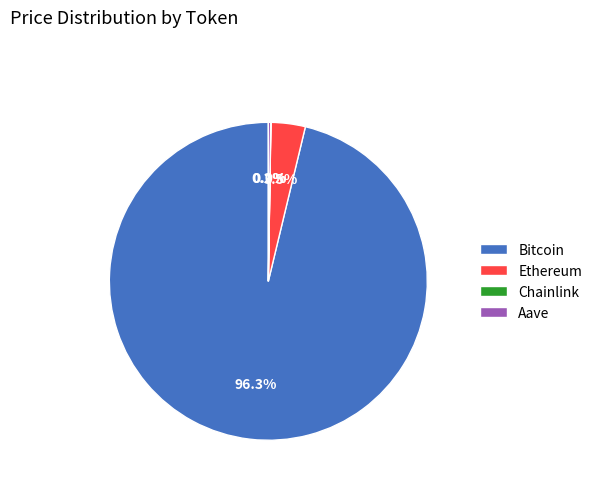

To the nearest percent, what portion does Bitcoin represent?

96%